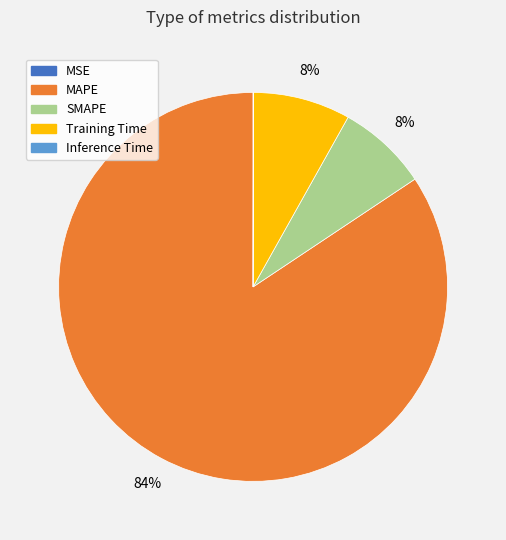

Which category accounts for the majority?

MAPE